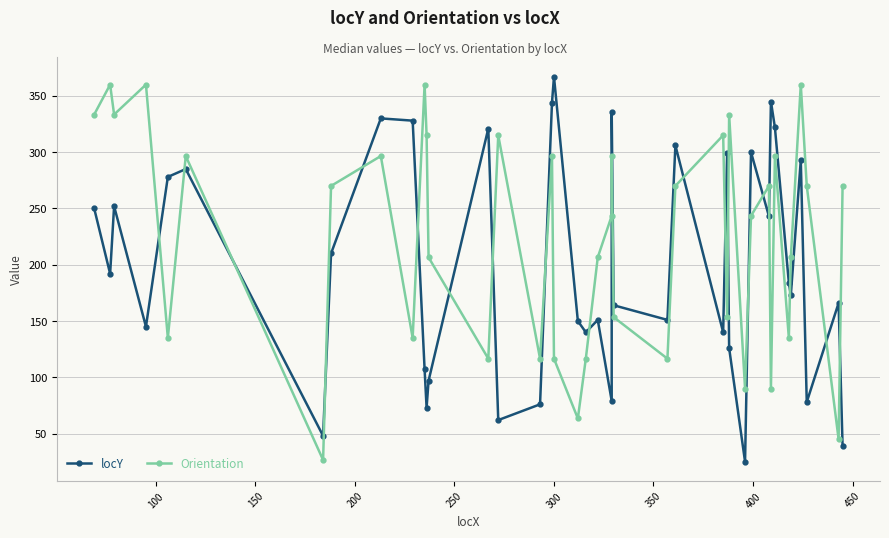

True or false: Orientation has more than 1 interior local peaks.

True